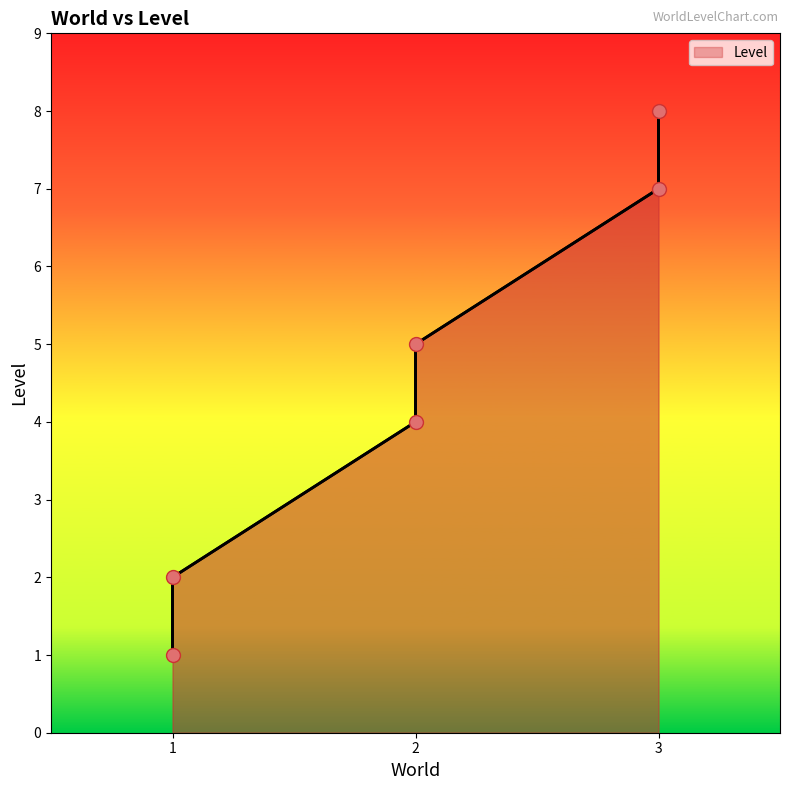

What is the ratio of the value at 2 to the value at 1?

2.5